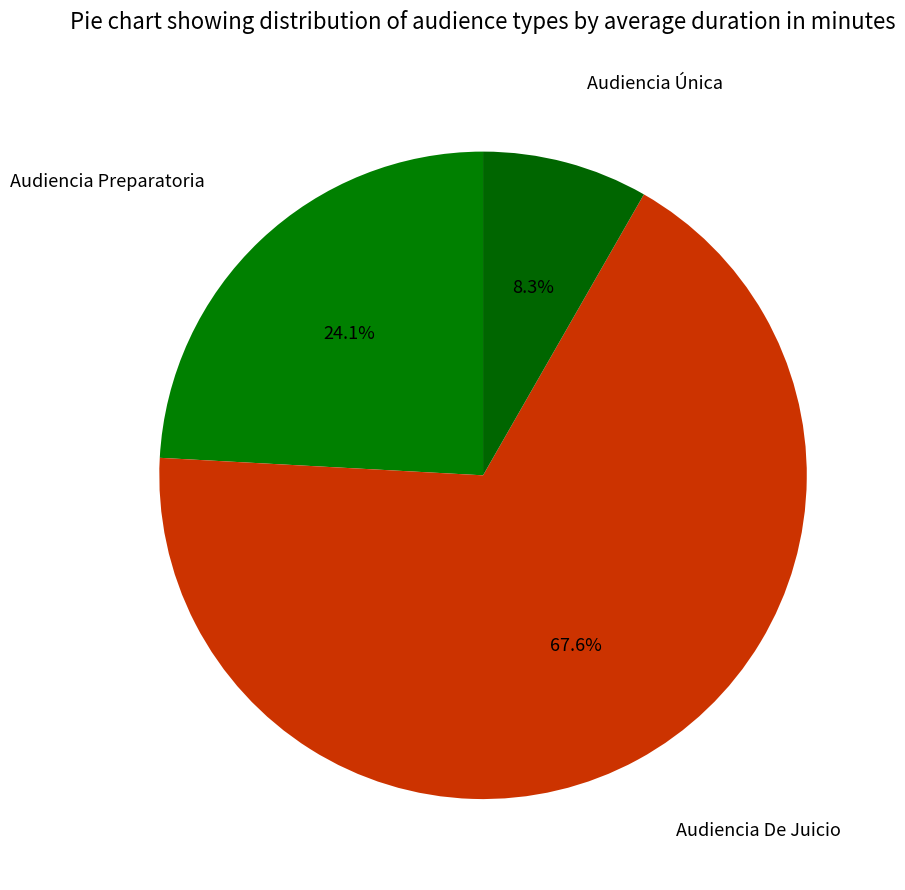

The Audiencia De Juicio slice represents 53% of the pie. True or false?

False